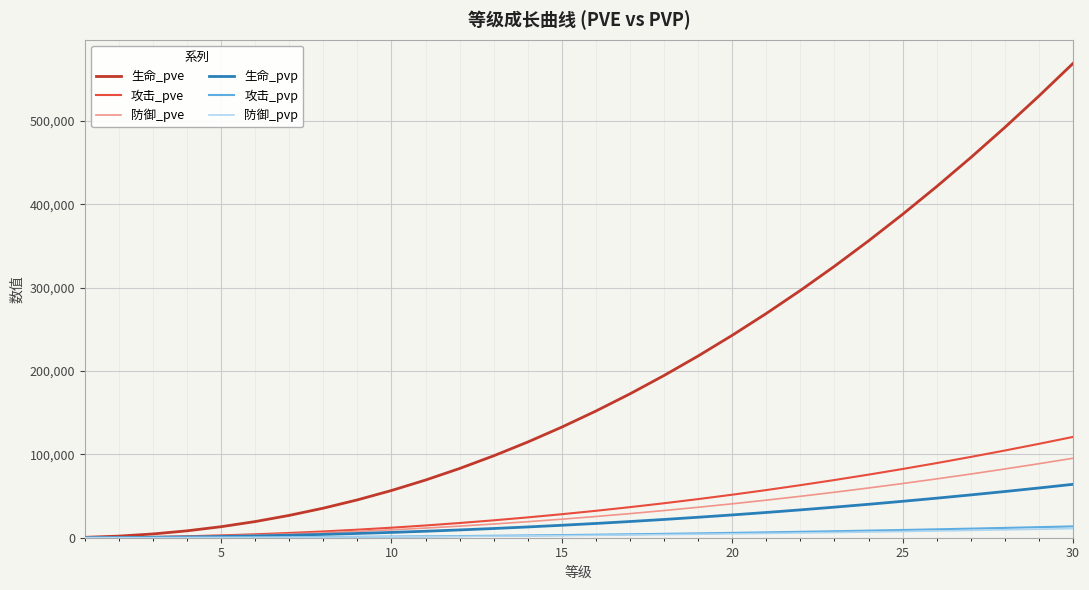

Which series has the widest spread of values?

生命_pve